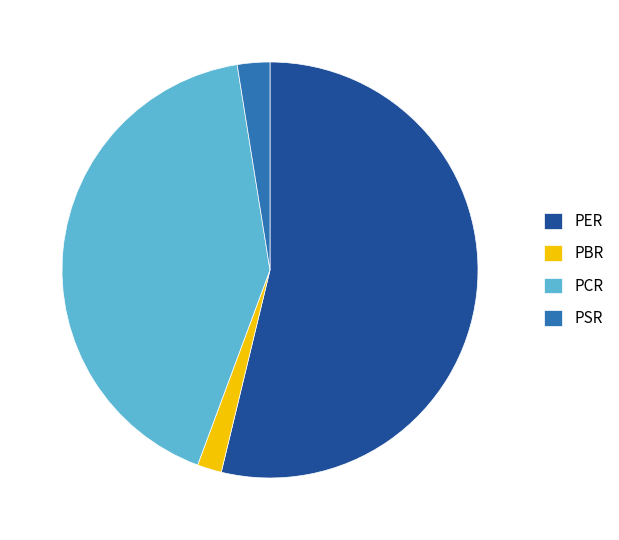

How many segments does this pie chart have?

4